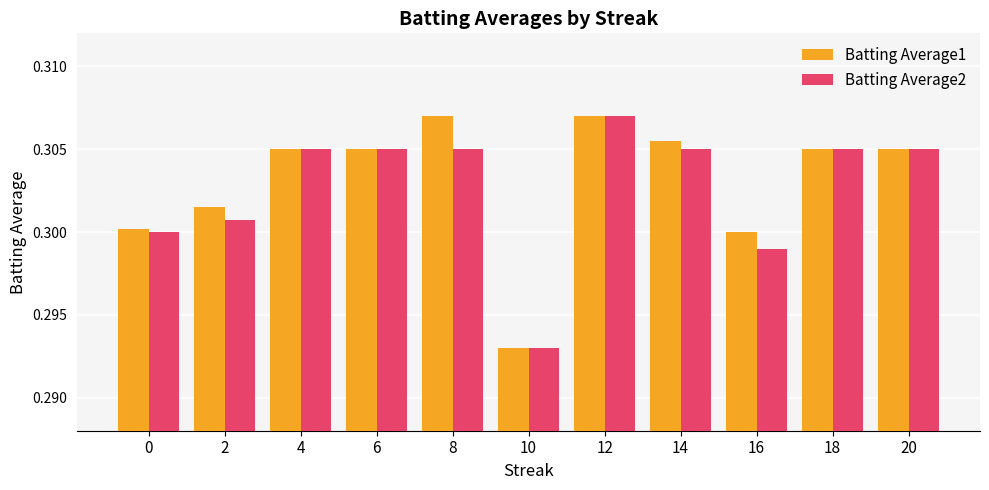

At which label does Batting Average2 reach its peak?

12